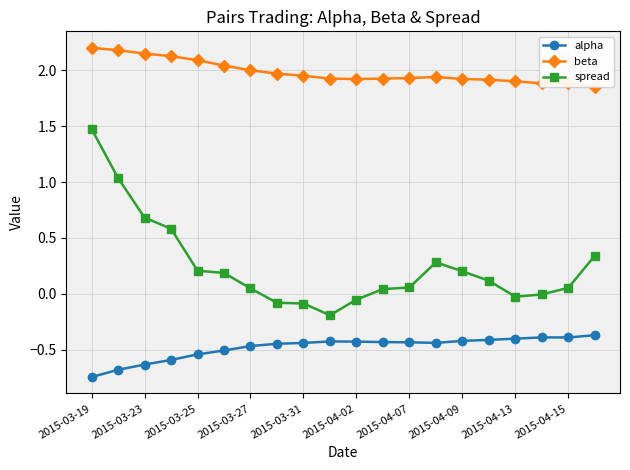

List the series in order of their overall mean, highest first.

beta, spread, alpha